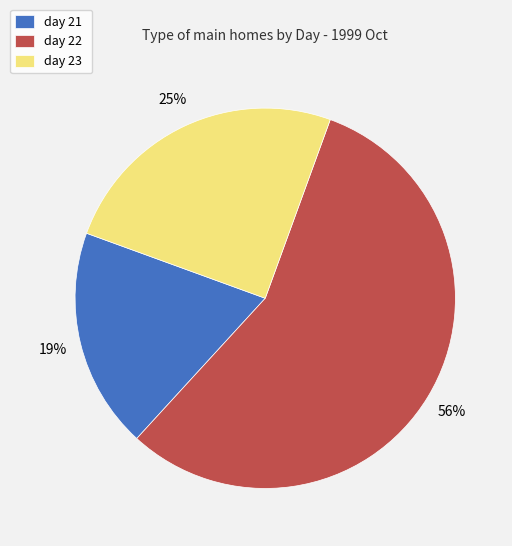

To the nearest percent, what is the combined percentage of day 21 and day 23?

44%